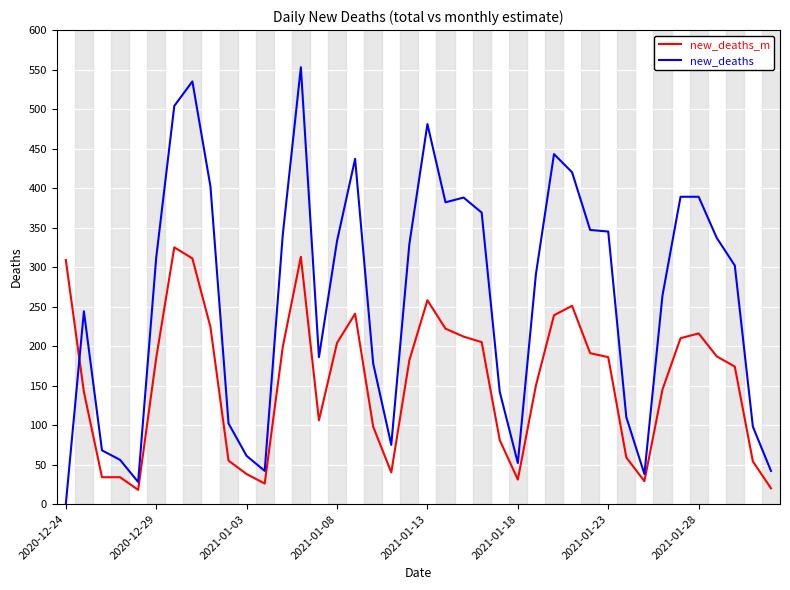

Which series has the largest range (max minus min)?

new_deaths